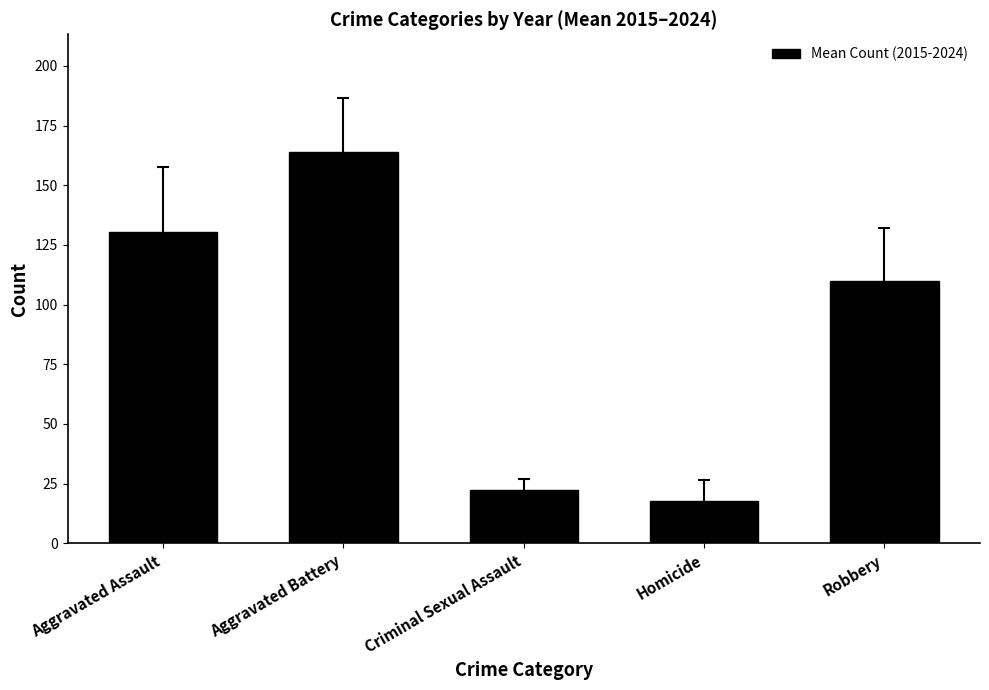

Rank the categories by value from lowest to highest.

Homicide, Criminal Sexual Assault, Robbery, Aggravated Assault, Aggravated Battery